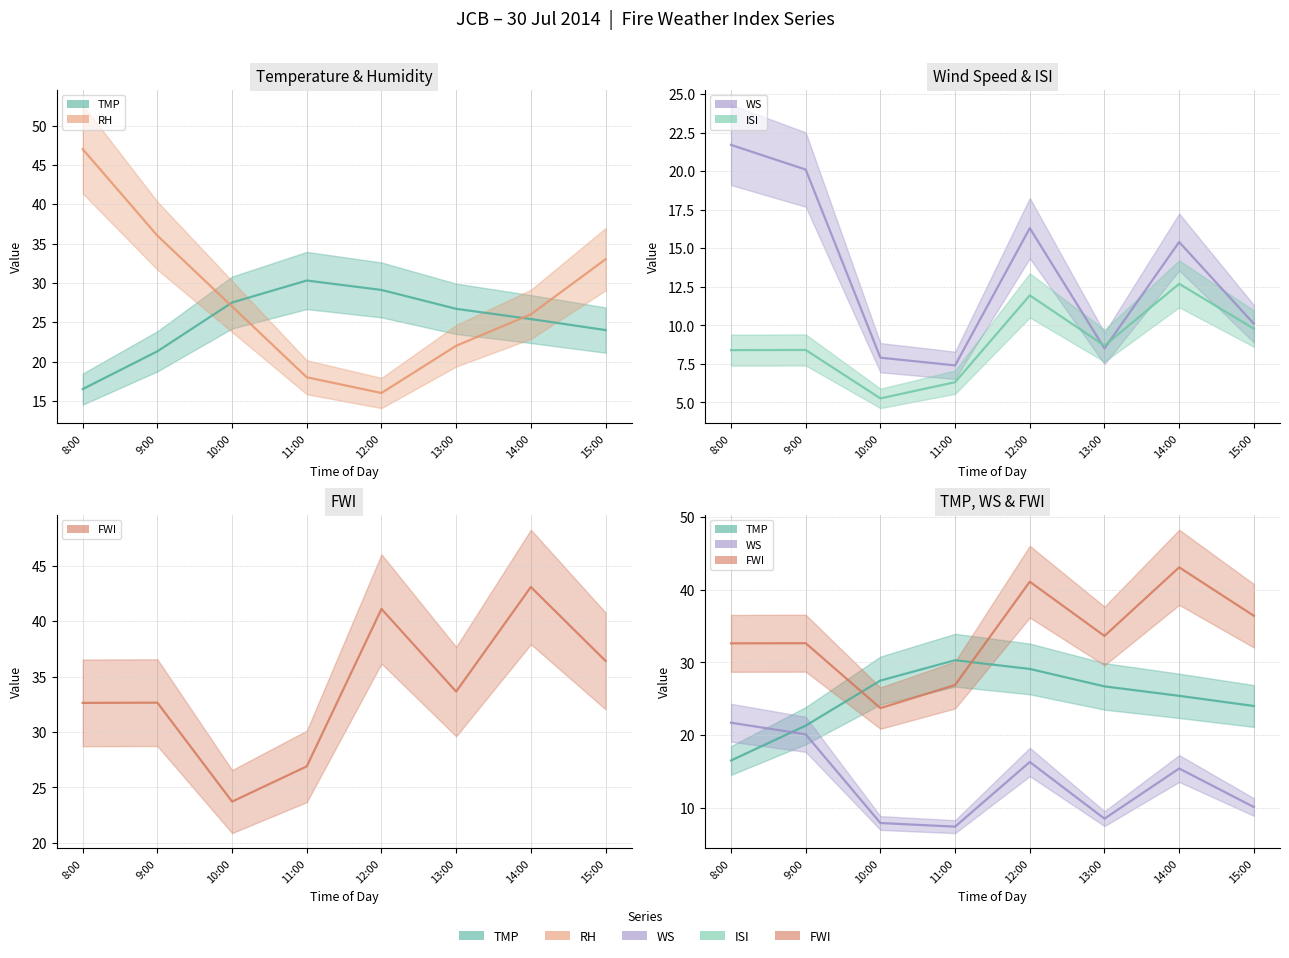

What is the smallest value displayed?

5.3